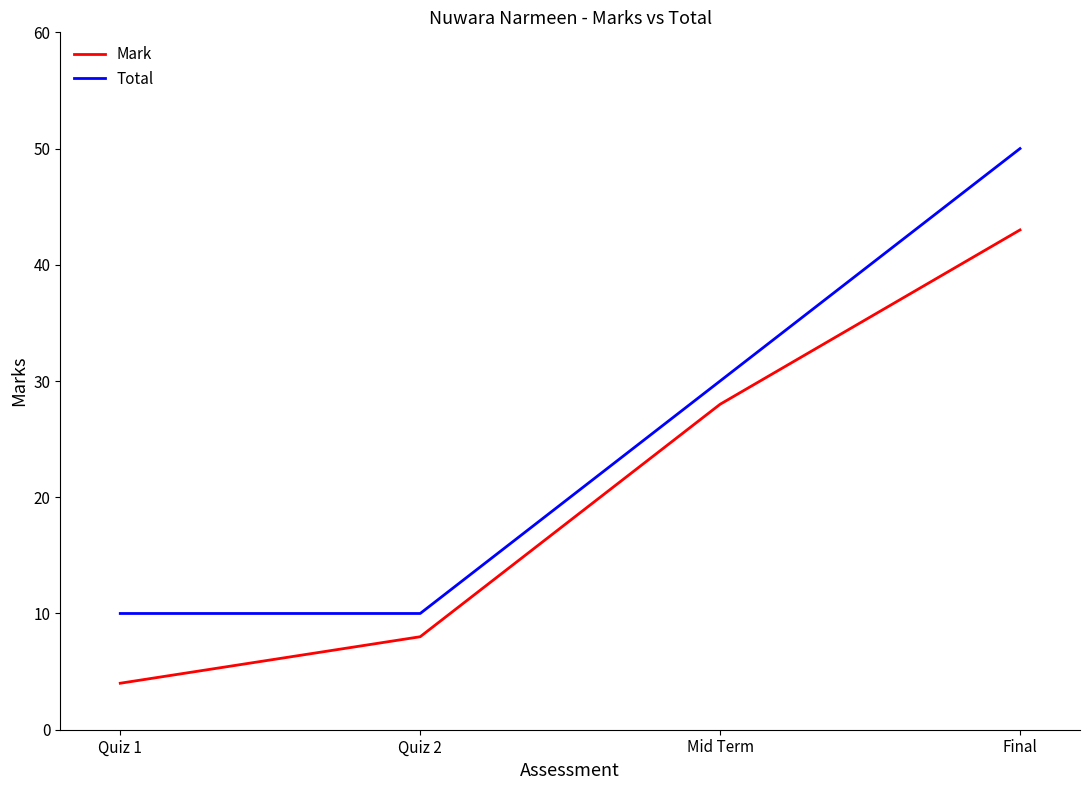

What is the approximate value of Total at Quiz 1, to the nearest 5?

10